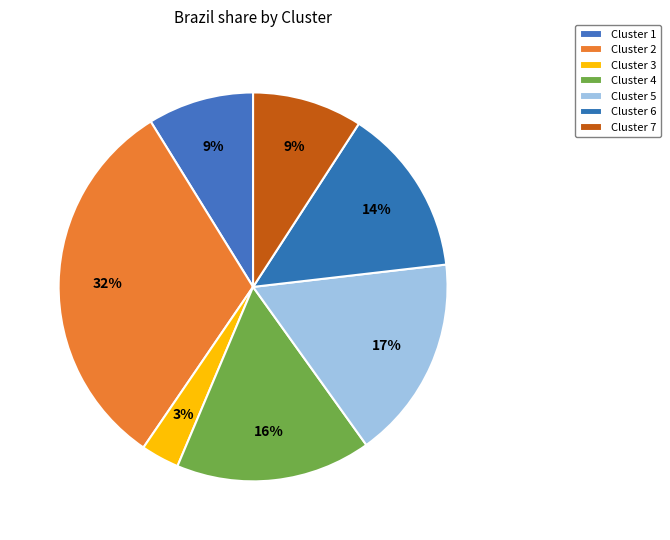

What is the smallest slice in the pie chart?

Cluster 3